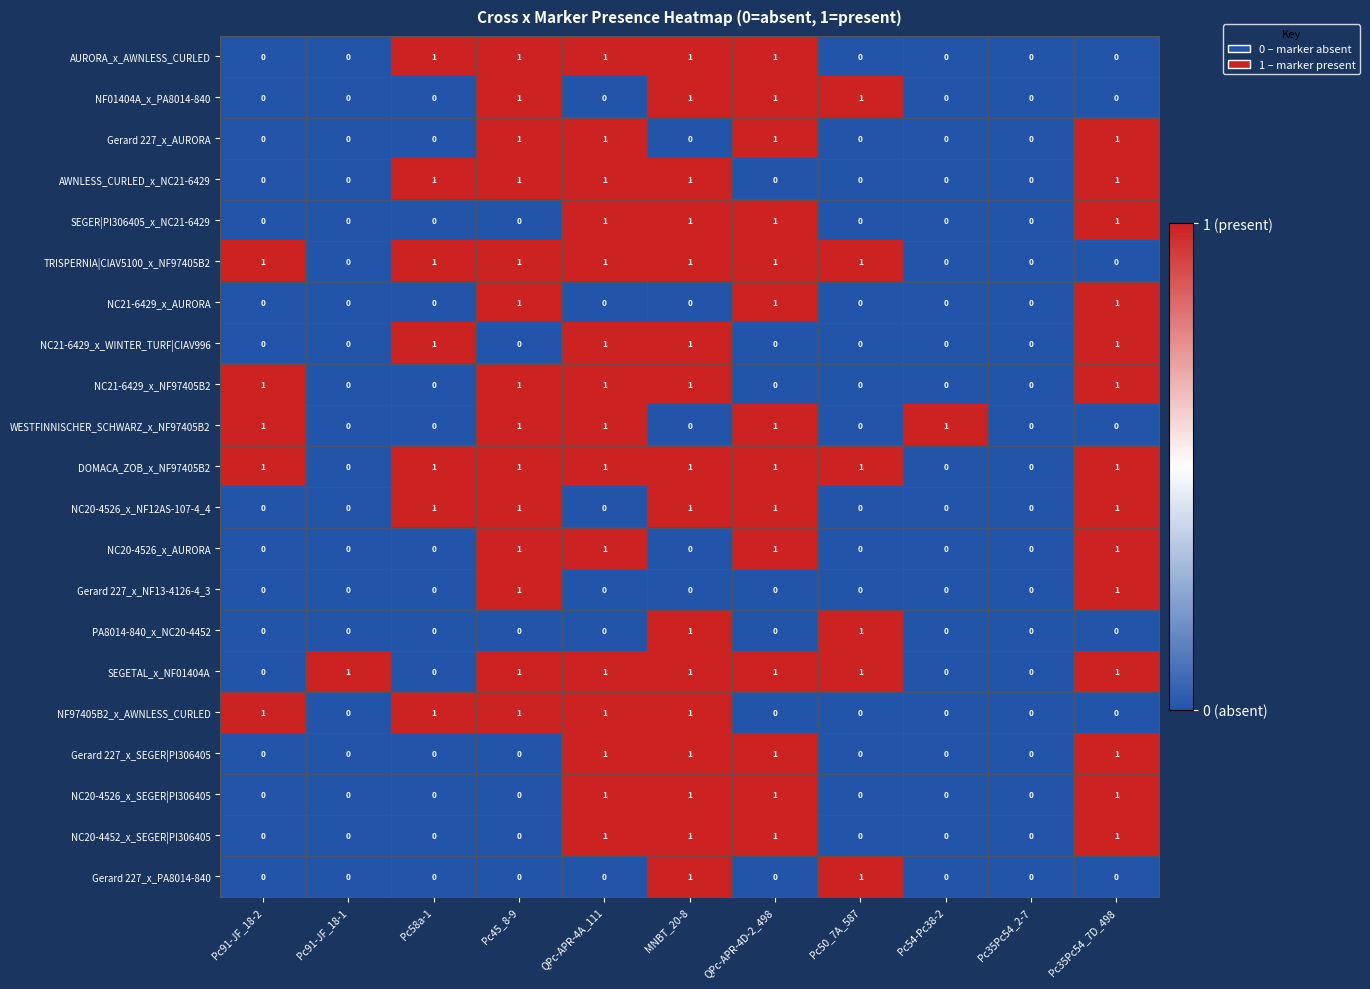

Is the value of AURORA_x_AWNLESS_CURLED at Pc45_8-9 greater than the value of Gerard 227_x_PA8014-840 at QPc-APR-4D-2_498?

Yes